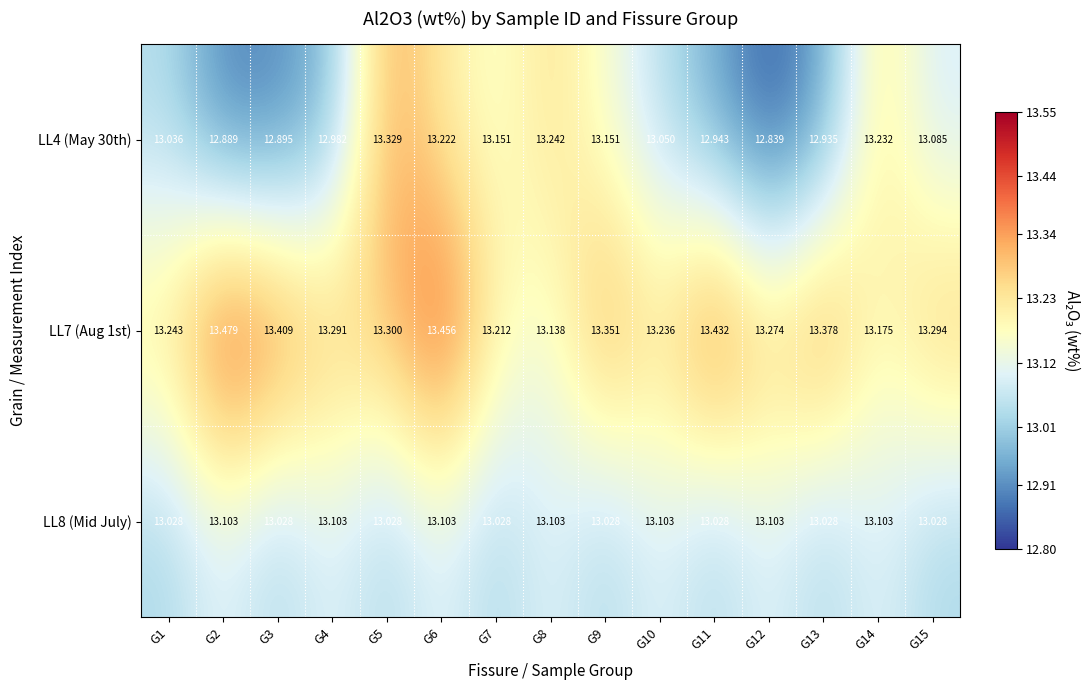

Is the value of LL7 (Aug 1st) at G9 greater than the value of LL4 (May 30th) at G7?

Yes